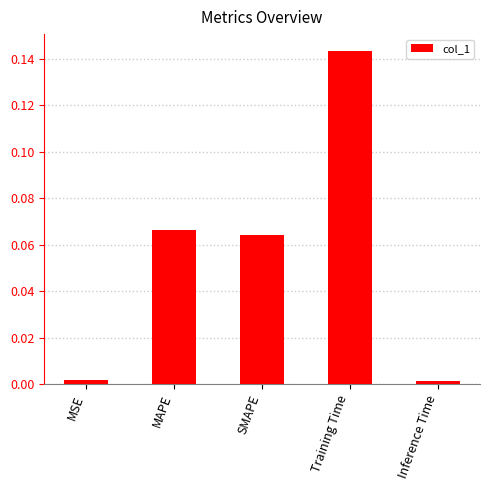

How many bars are there in total?

5